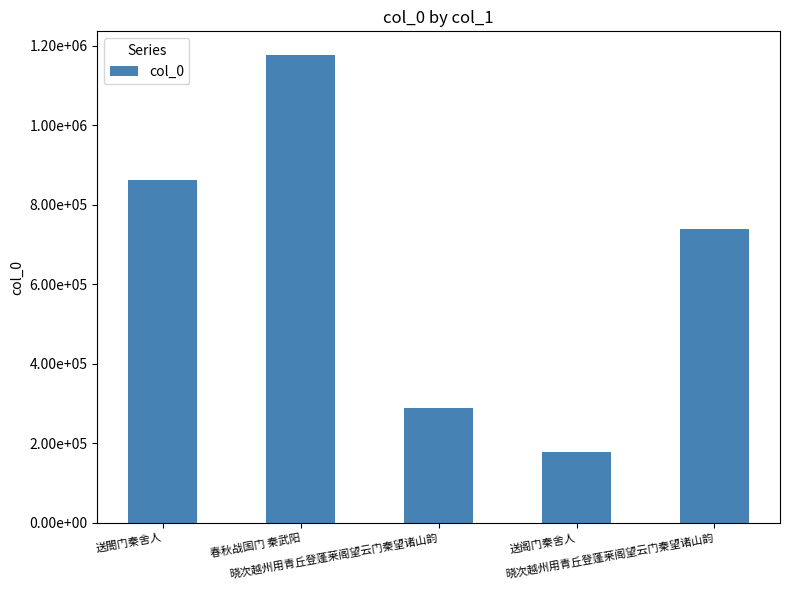

Reading left to right, list all the values displayed in this chart.

863596	1177534	290266	177892	738876